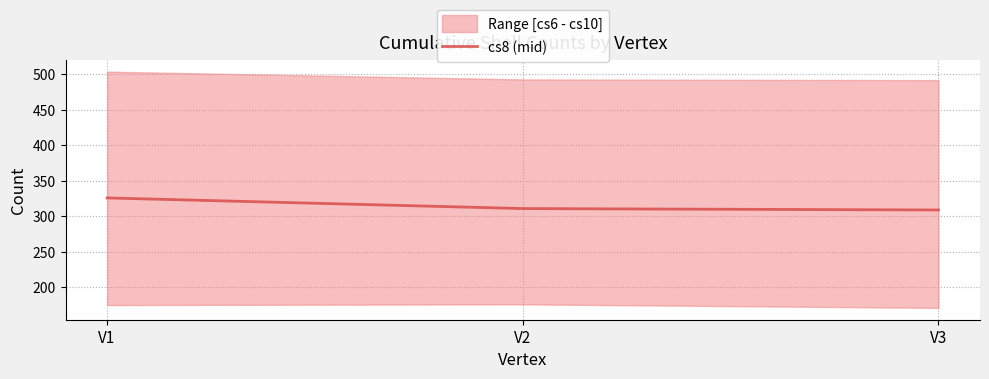

List the labels in order of value, smallest first.

V3, V2, V1